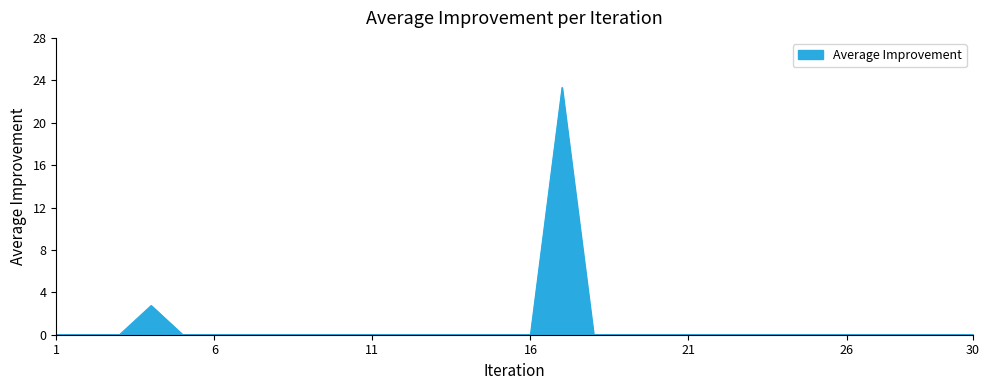

What is the difference between the maximum and minimum values?

23.3